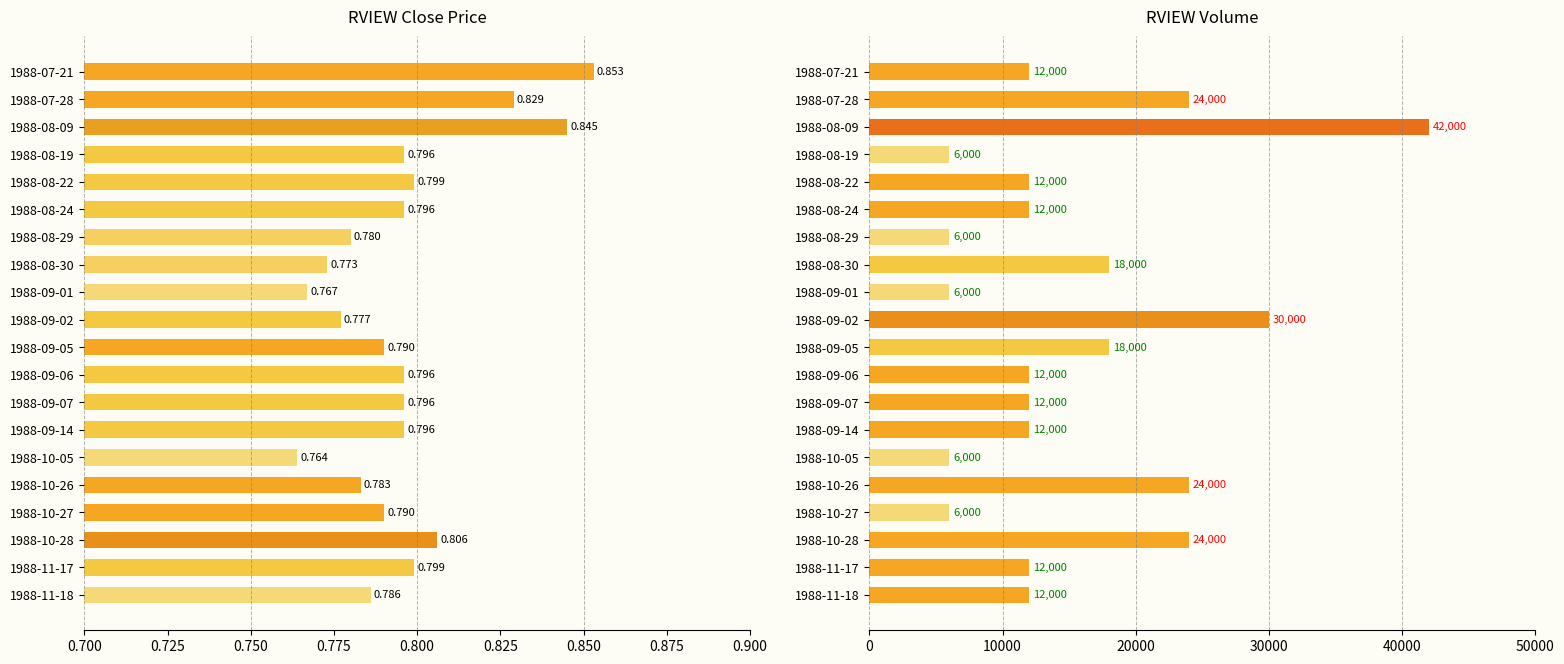

Rank the series at 1988-10-26 from lowest to highest value.

close, volume